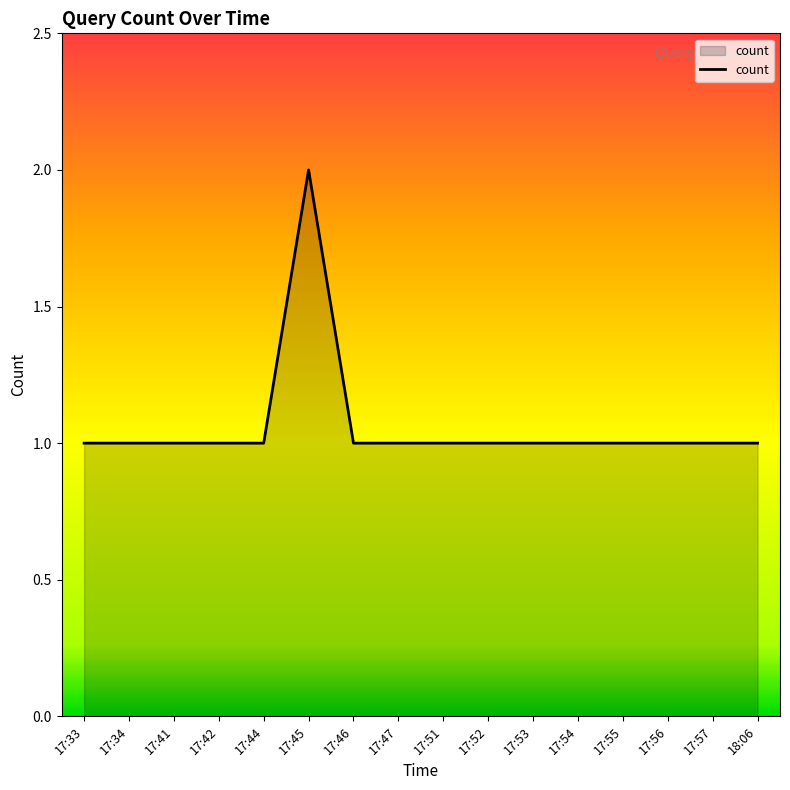

Reading right to left, what are all the values shown in this chart?

18:06=1	17:57=1	17:56=1	17:55=1	17:54=1	17:53=1	17:52=1	17:51=1	17:47=1	17:46=1	17:45=2	17:44=1	17:42=1	17:41=1	17:34=1	17:33=1